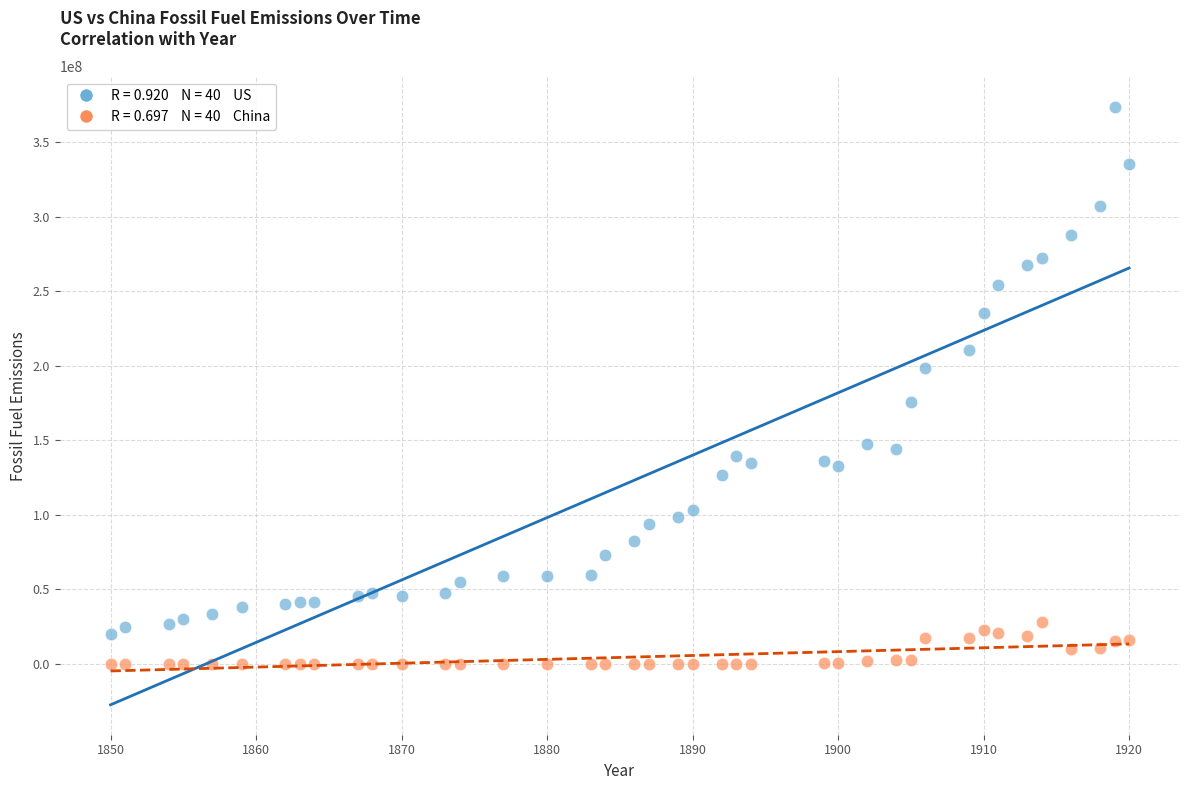

Across all data points, what is the range of X values (max minus min)?

70